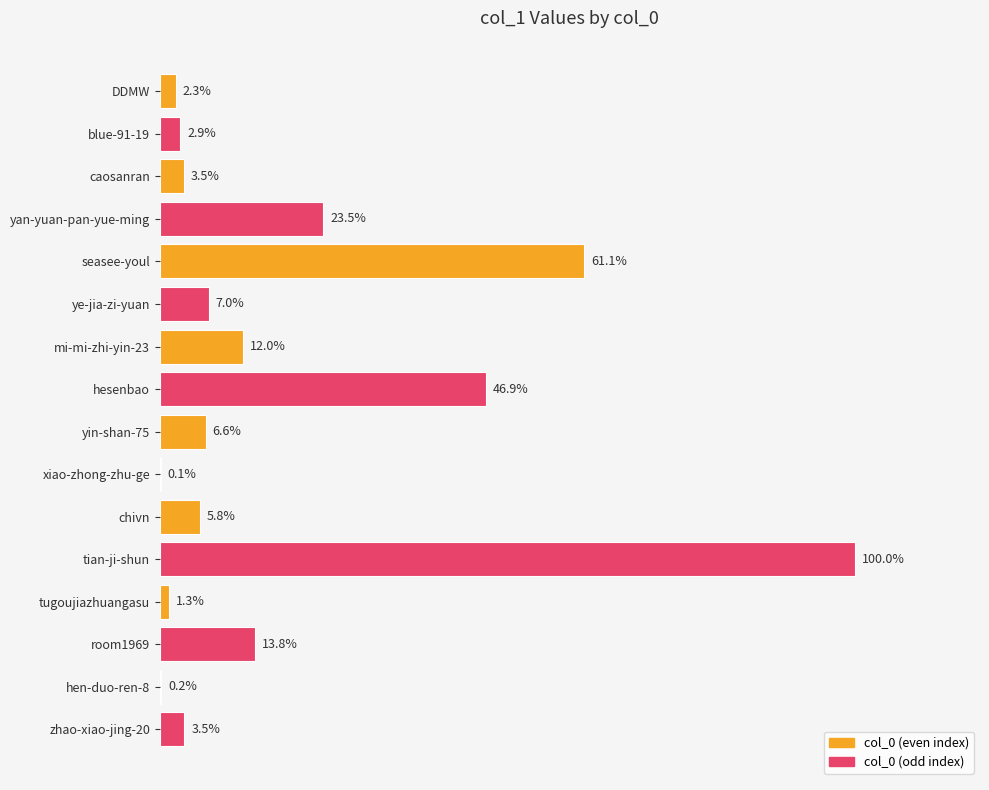

Are the bars grouped side by side (vs. stacked)?

No